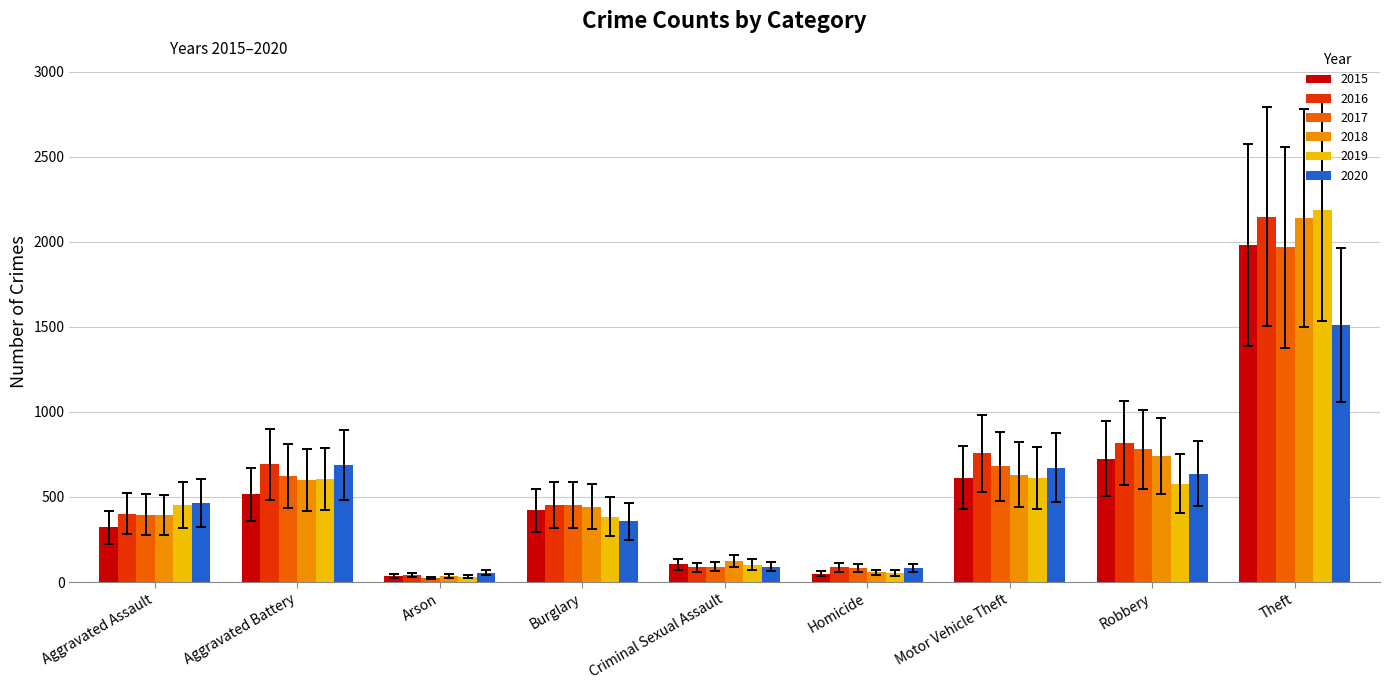

What is the difference between the highest and lowest values at Motor Vehicle Theft?

145